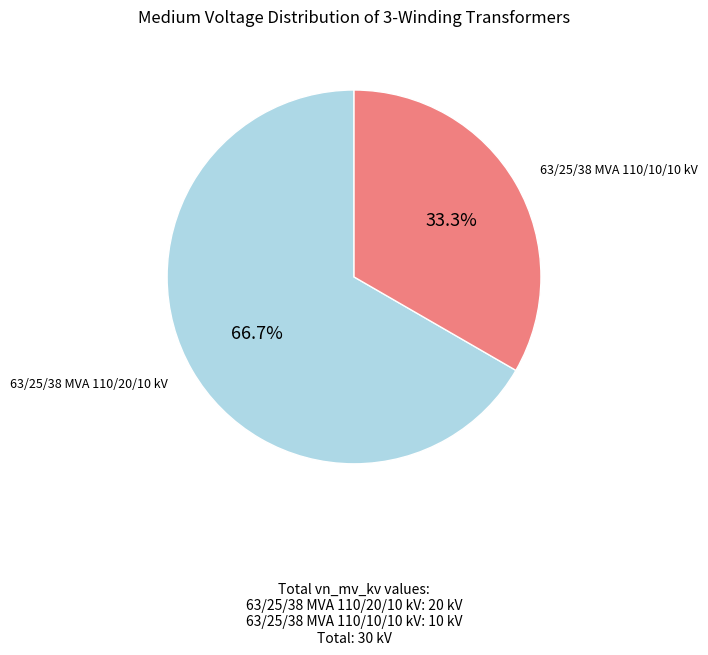

To the nearest percent, what is the difference between the largest and smallest slice percentages?

33%